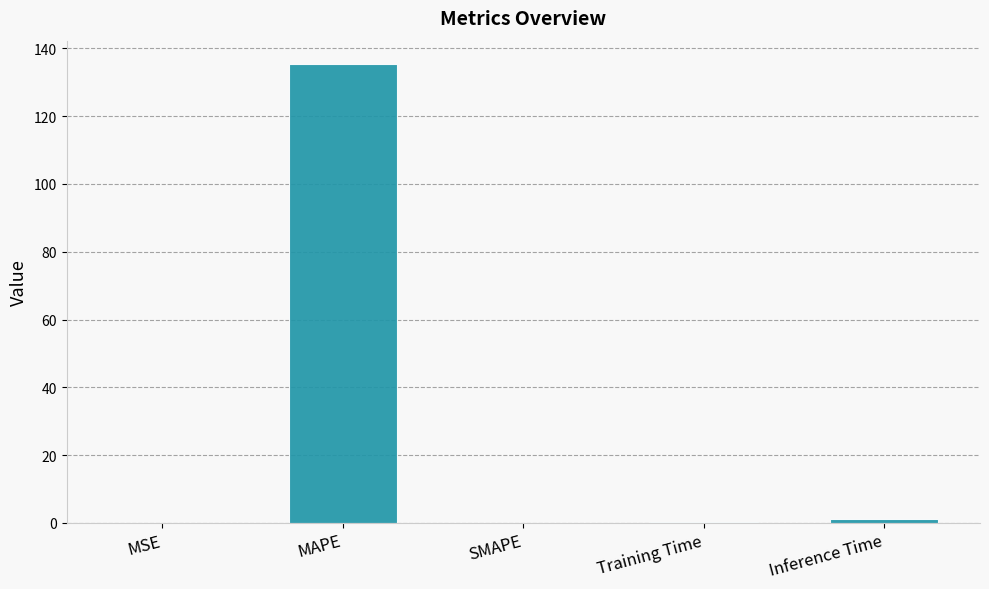

At which category does the chart reach its peak across all series?

MAPE